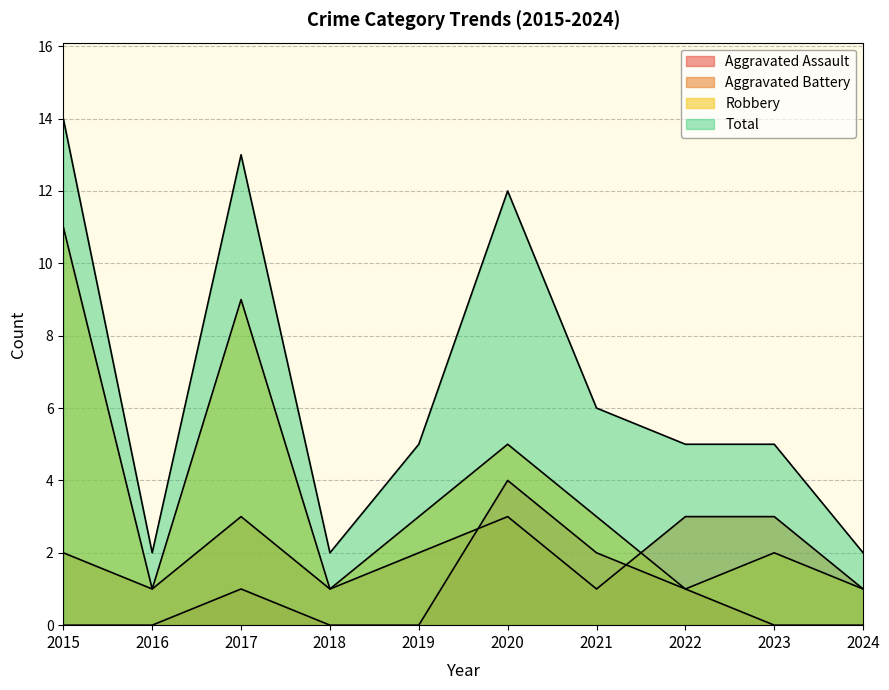

Reading left to right, transcribe all the data shown in this chart.

Aggravated Assault: 2015=0	2016=0	2017=1	2018=0	2019=0	2020=4	2021=2	2022=1	2023=0	2024=0
Aggravated Battery: 2015=2	2016=1	2017=3	2018=1	2019=2	2020=3	2021=1	2022=3	2023=3	2024=1
Robbery: 2015=11	2016=1	2017=9	2018=1	2019=3	2020=5	2021=3	2022=1	2023=2	2024=1
Total: 2015=14	2016=2	2017=13	2018=2	2019=5	2020=12	2021=6	2022=5	2023=5	2024=2